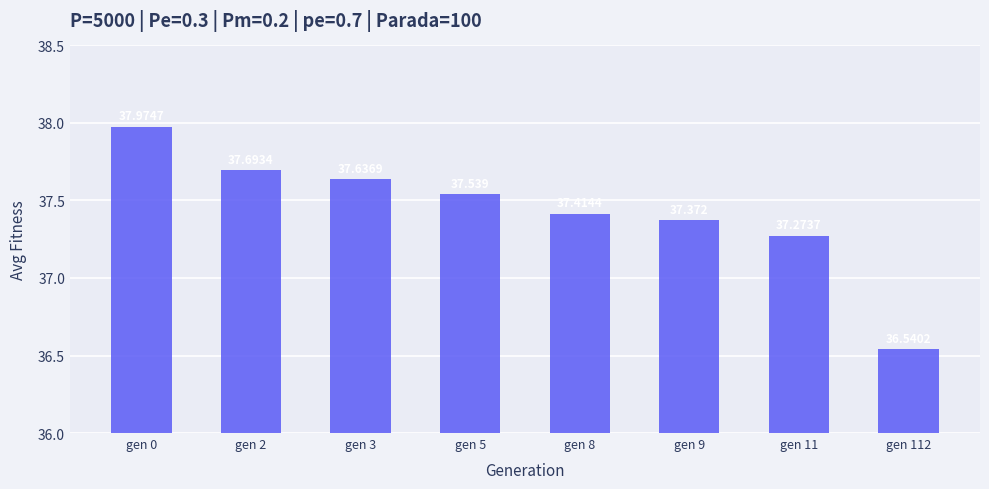

What is the change in value from gen 2 to gen 3?

-0.1